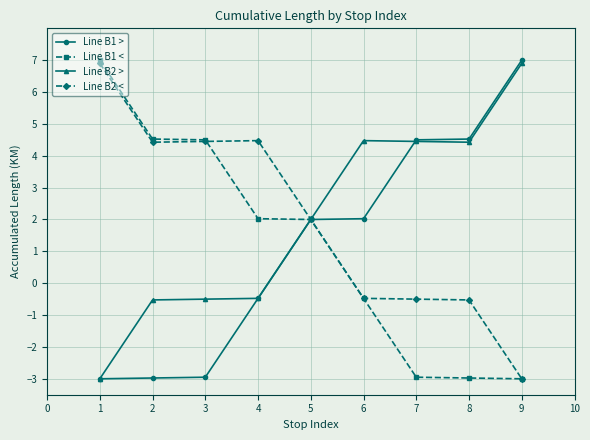

What is the average value of the Line B1 < series?

1.2